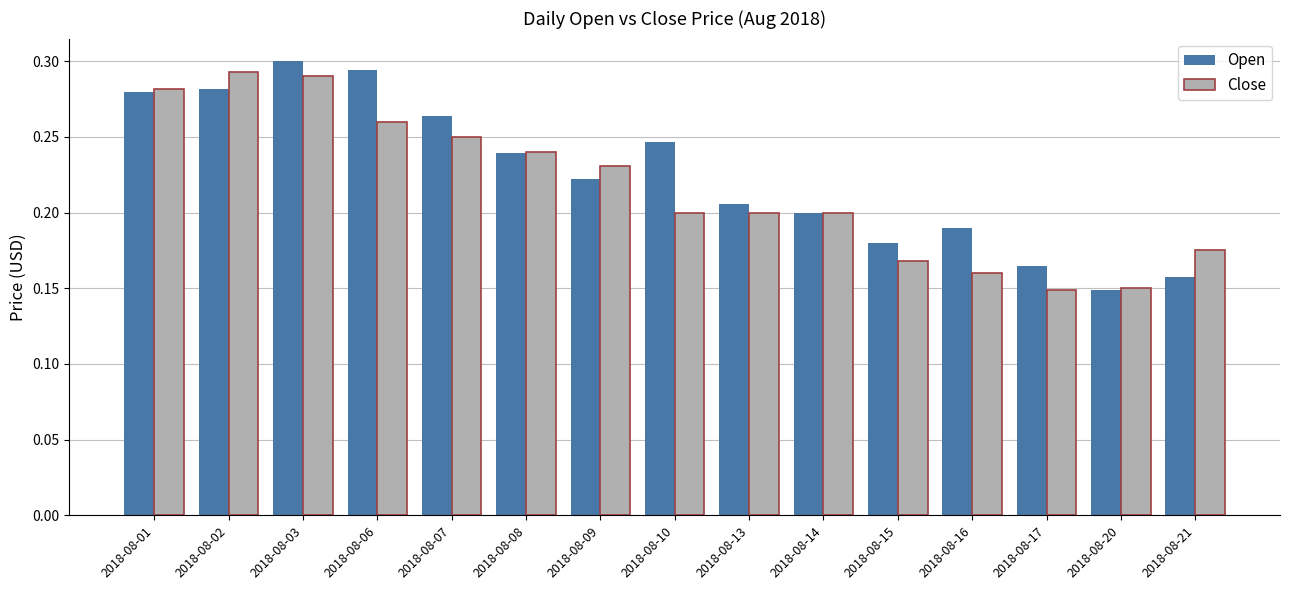

What are all the series names shown in the legend?

Open, Close